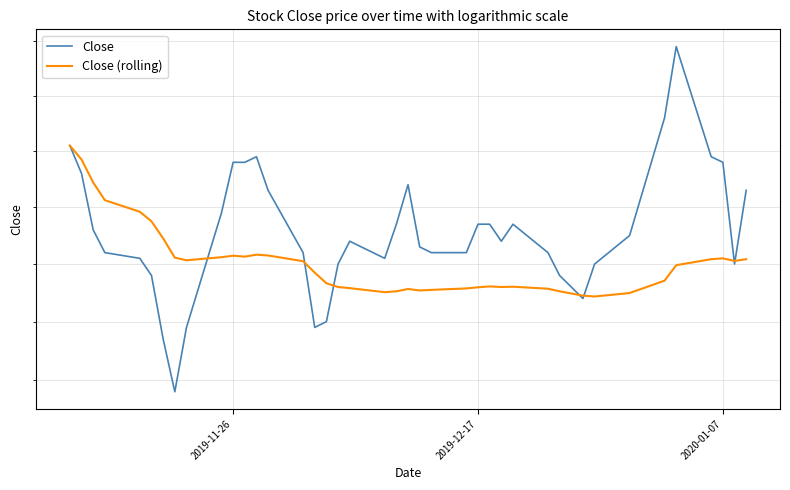

Rank the series by their average value, from highest to lowest.

Close, Close (rolling)